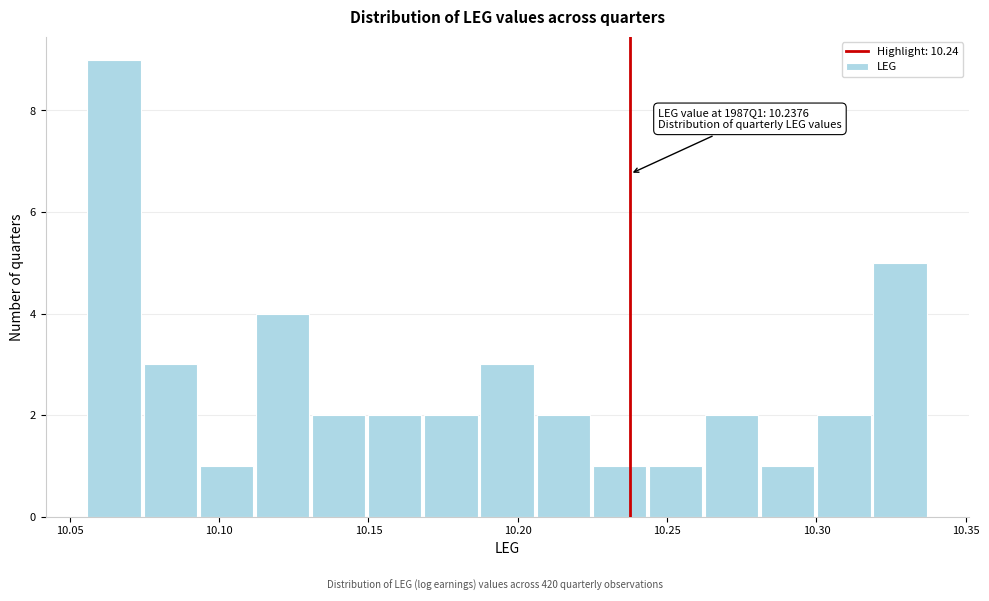

Read against the x-axis, roughly where is the centre of the tallest bar?

10.065